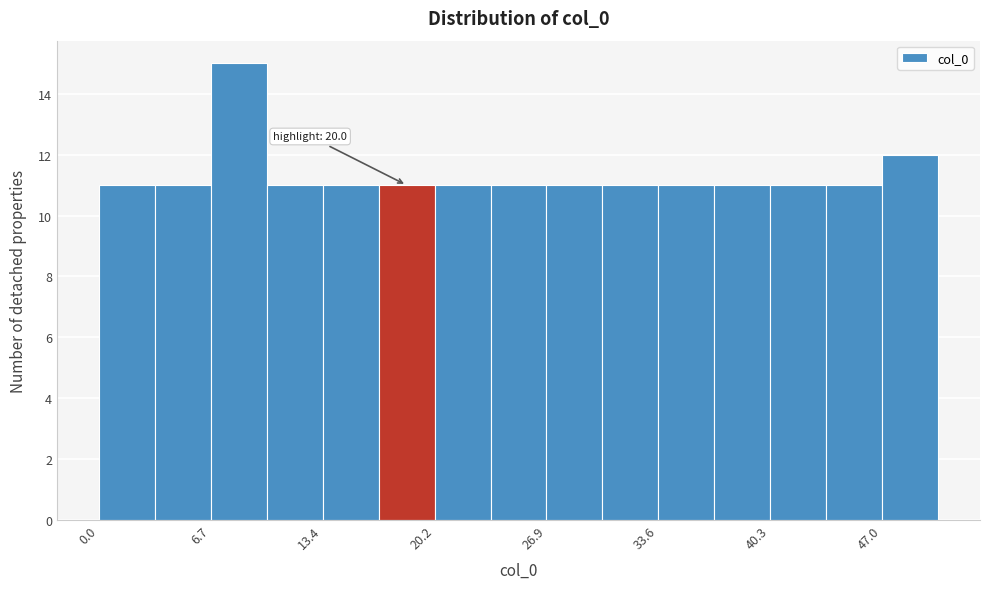

Around what value on the x-axis is the tallest bar? Give the approximate position of its centre, as read against the axis.

8